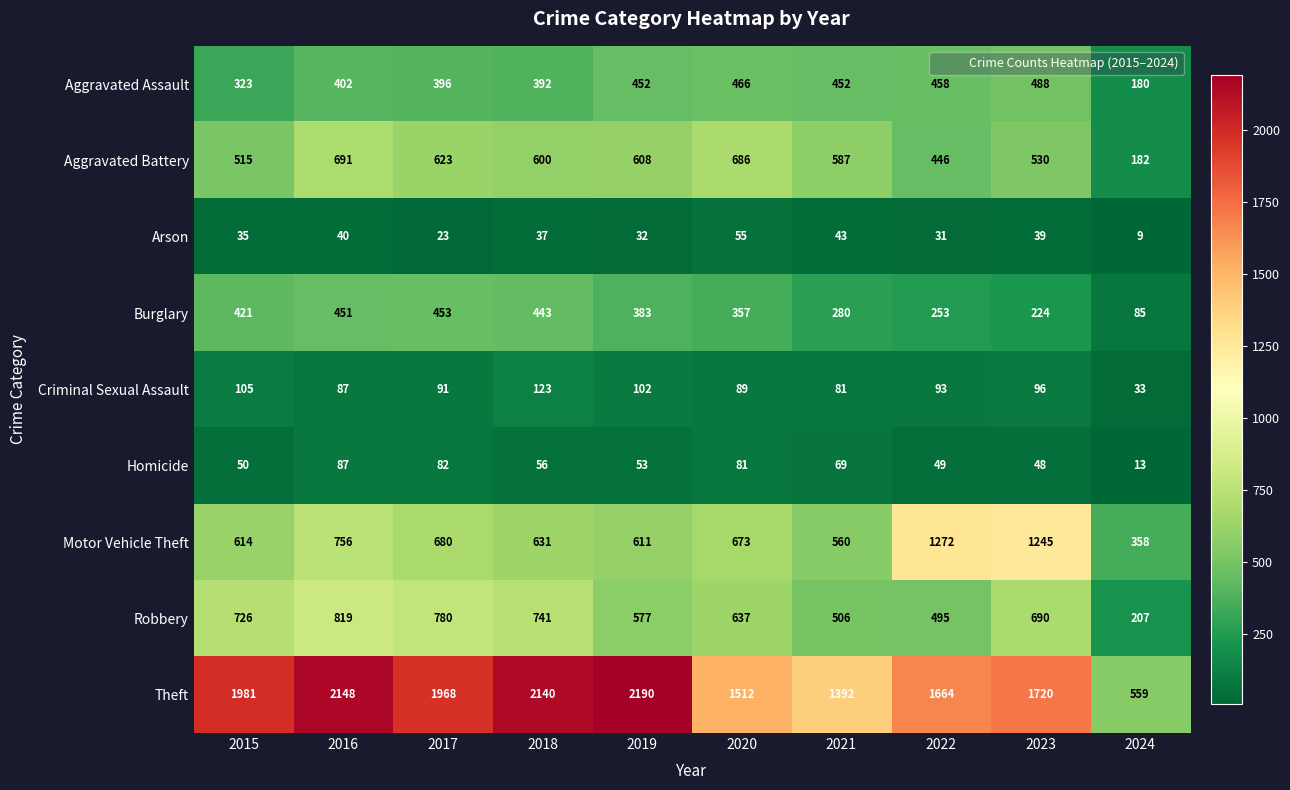

Is the value of Burglary at 2023 greater than the value of Homicide at 2021?

Yes